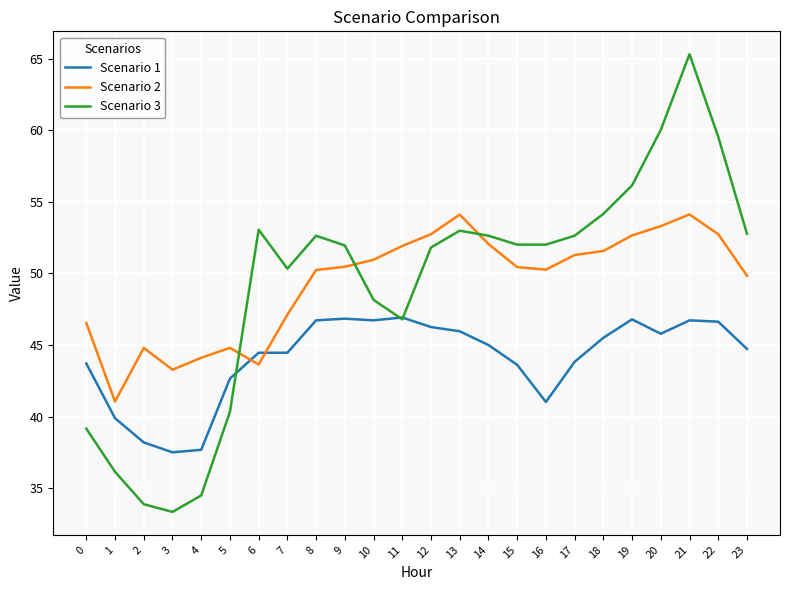

What is the spread (max minus min) of values at 15?

8.4